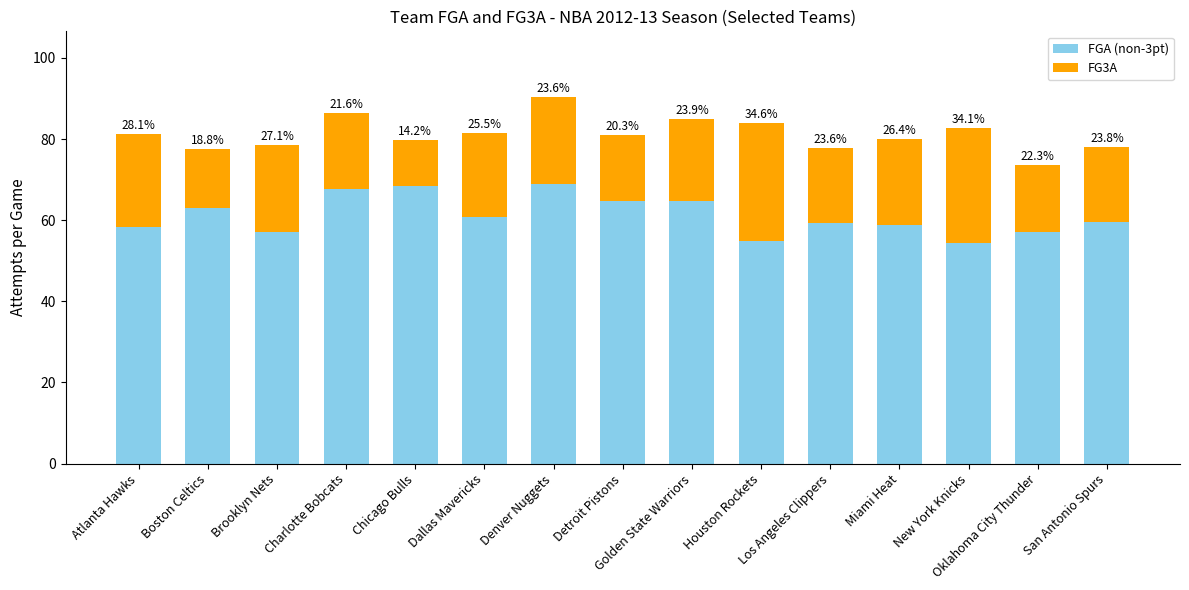

What are all the series names shown in the legend?

FGA (non-3pt), FG3A